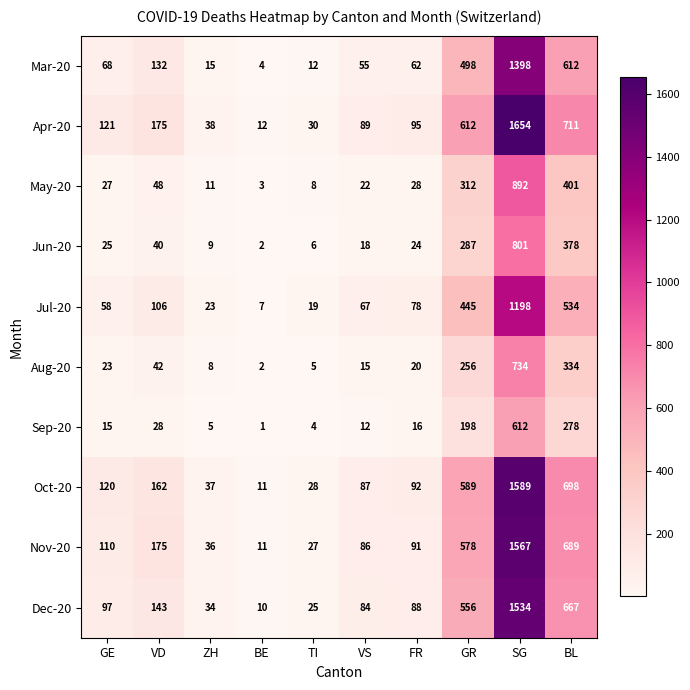

List the series in order of their peak value, highest first.

Apr-20, Oct-20, Nov-20, Dec-20, Mar-20, Jul-20, May-20, Jun-20, Aug-20, Sep-20